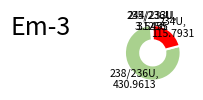

How many slices are in this pie chart?

4